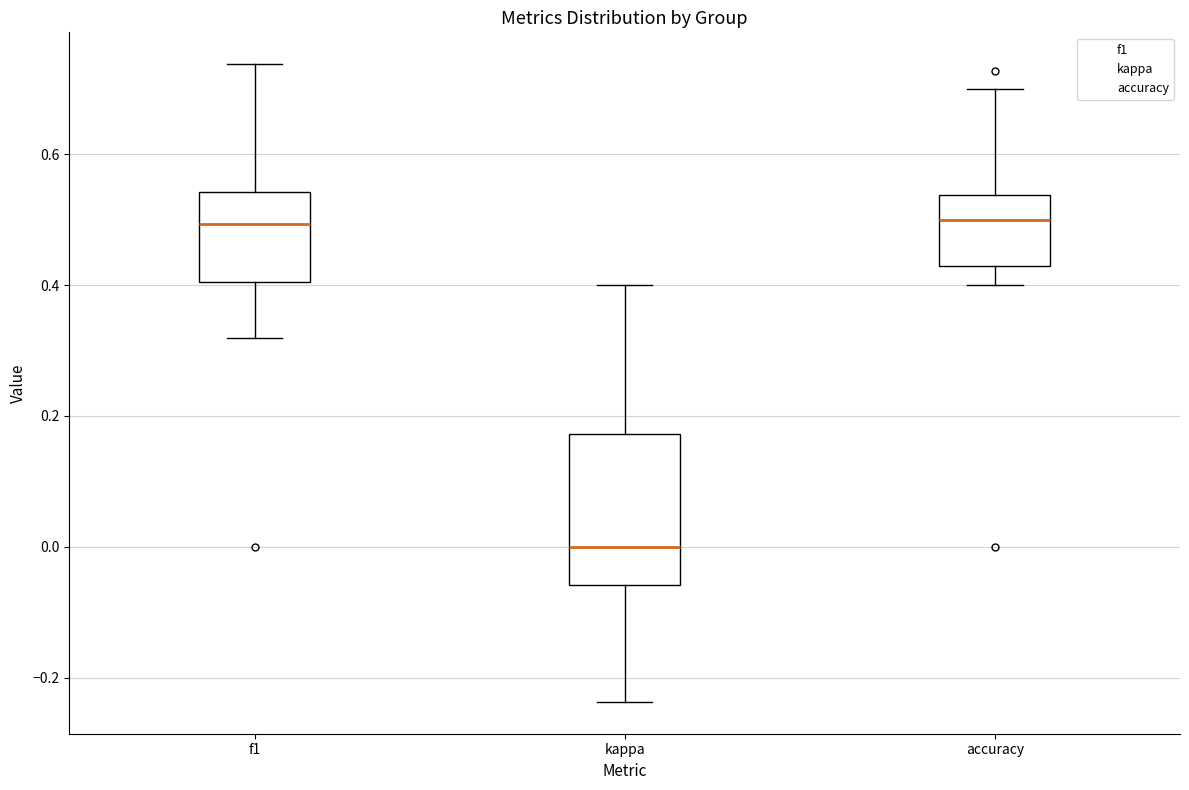

Comparing the boxes themselves (not the whiskers), which one is the tallest?

kappa